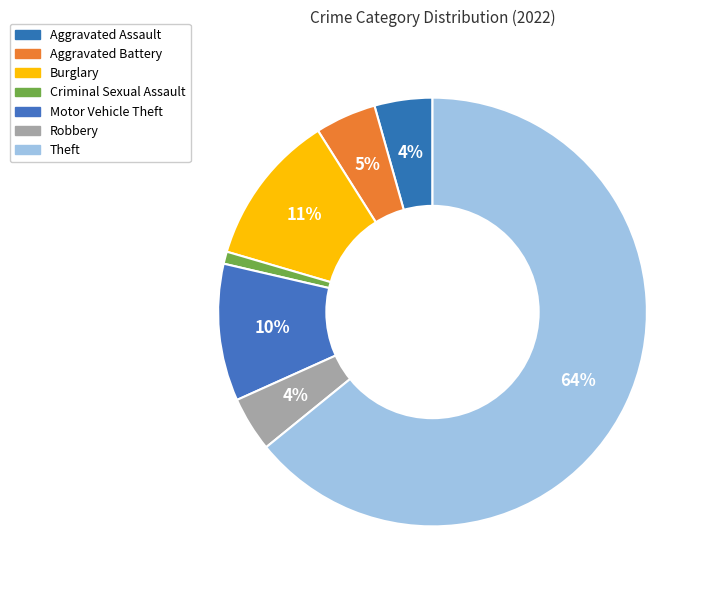

To the nearest percent, what portion does Motor Vehicle Theft represent?

10%